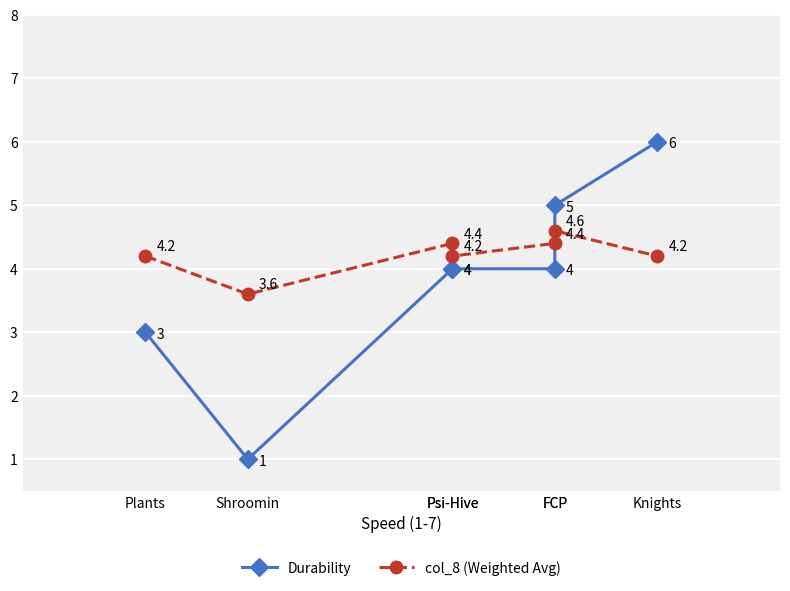

What is the difference between the col_8 (Weighted Avg) values at Shroomin and Knights?

0.6